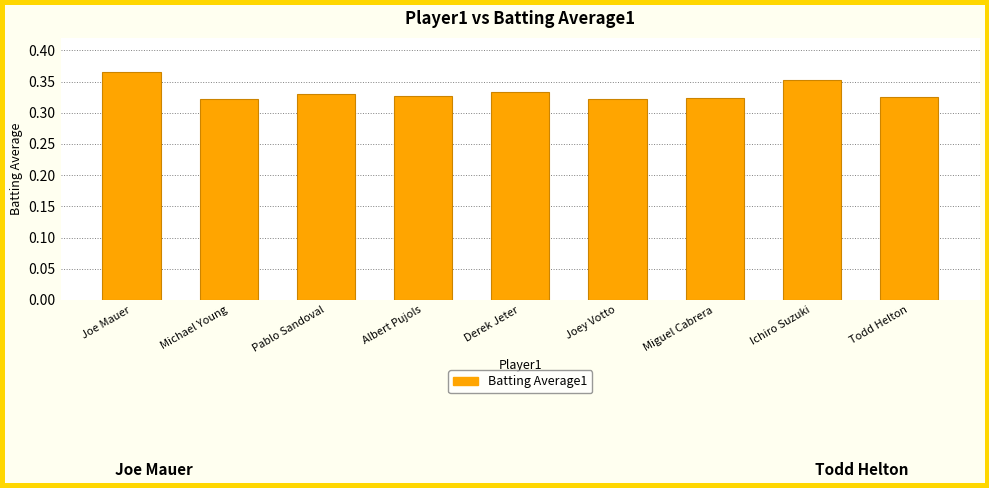

Count the values in the range 0 to 1.

9